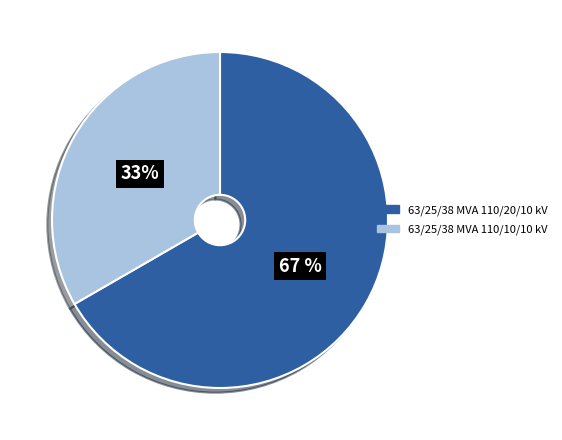

To the nearest percent, what is the average slice percentage?

50%